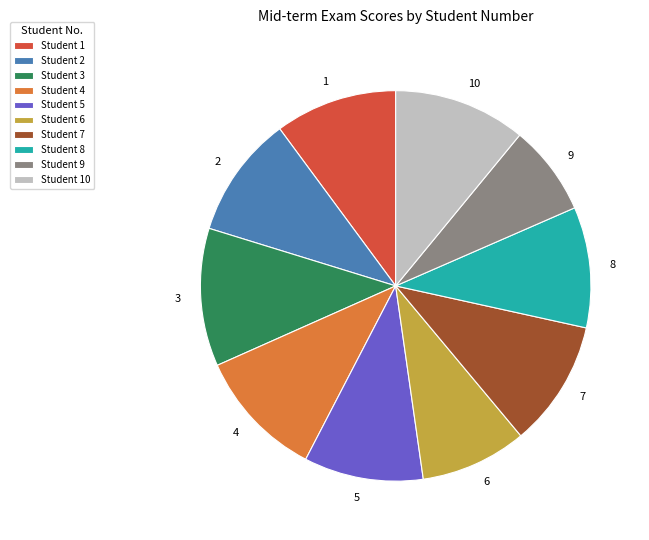

Which category has the smallest portion of the pie?

Student 9